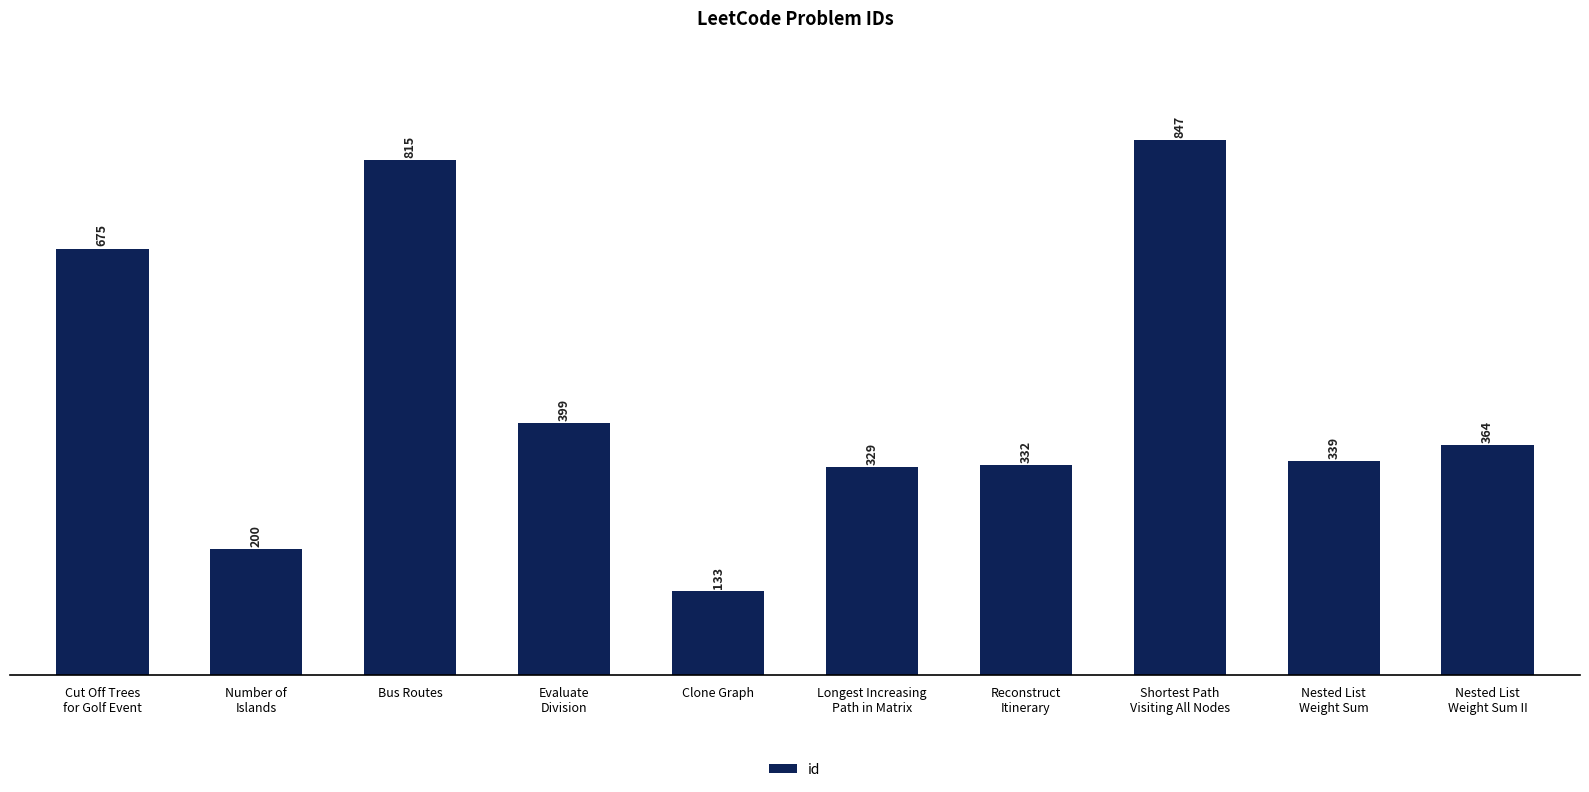

Is it true that the value at Bus Routes is 815?

True